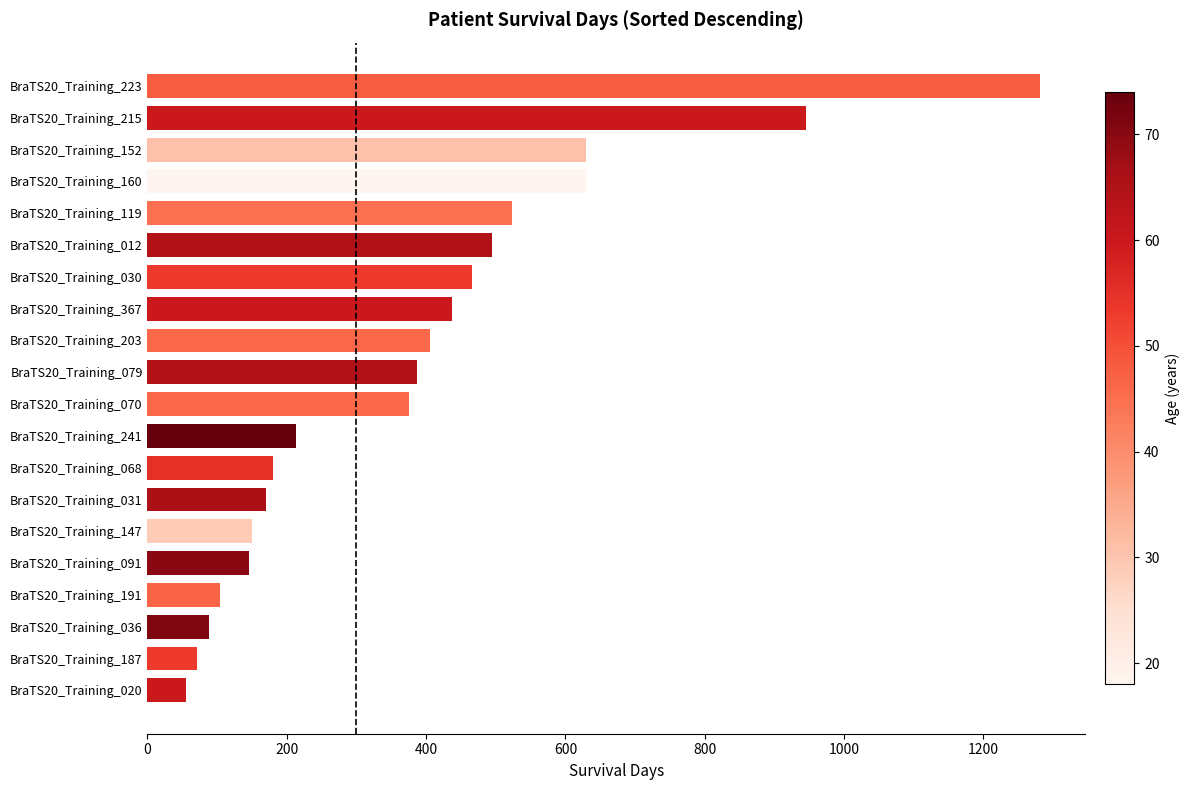

What is the difference between the maximum and second lowest values?

1211